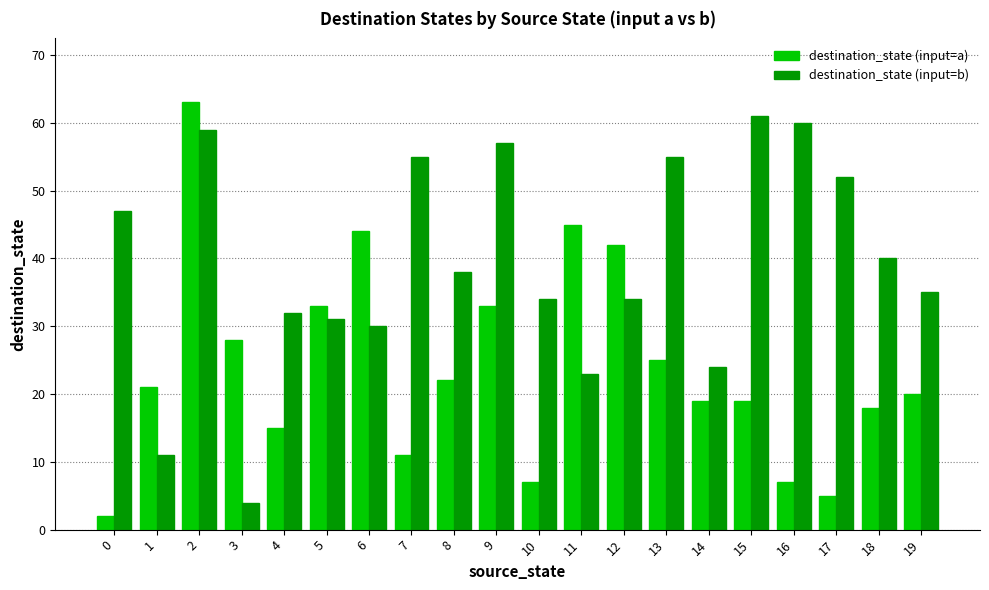

Read the destination_state (input=b) value at 6.

30